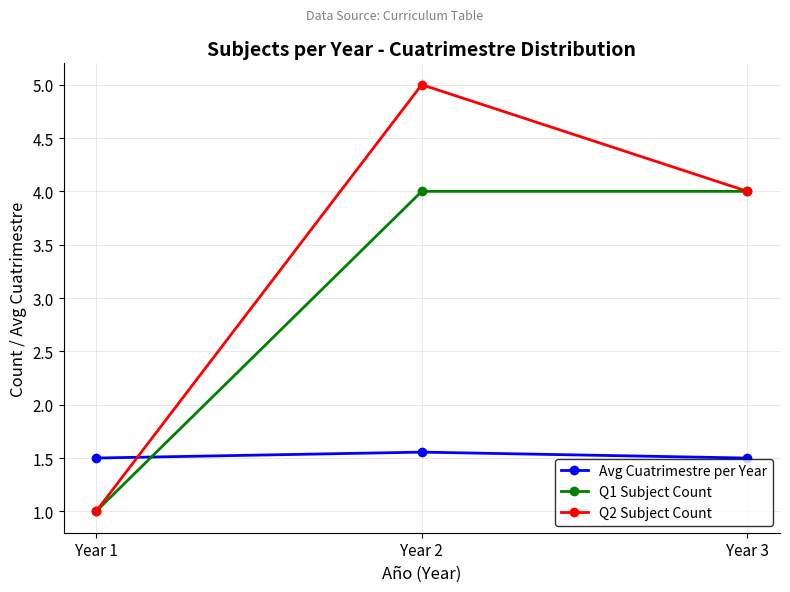

Where is Q1 Subject Count nearest to the value 2?

Year 1